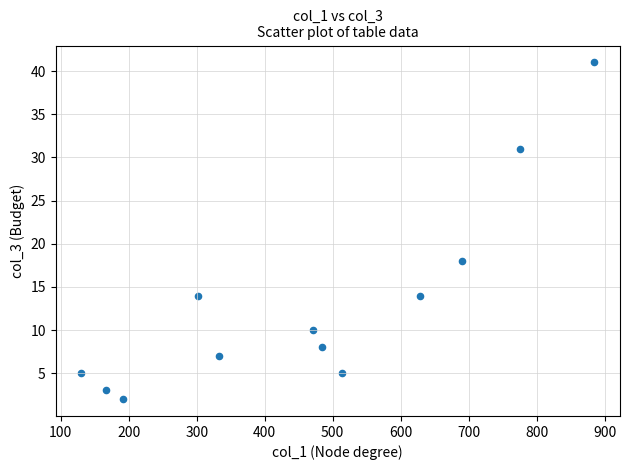

What Y value in the scatter plot is closest to 21?

18